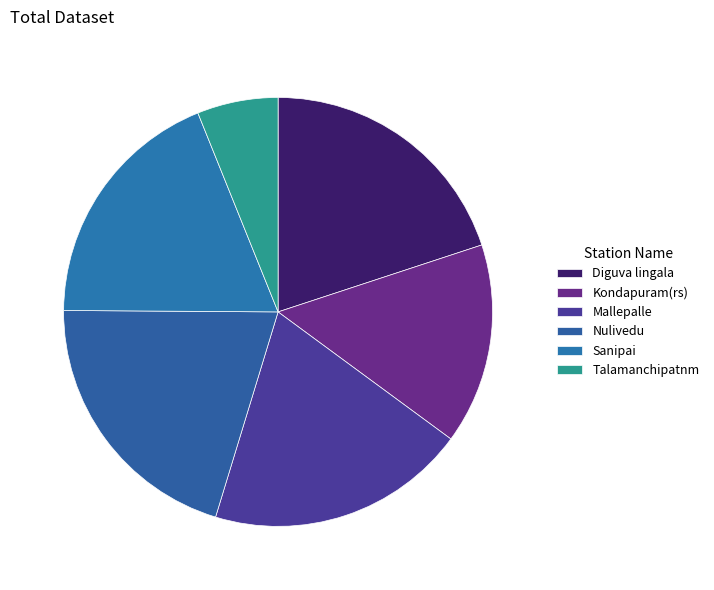

How many segments does this pie chart have?

6